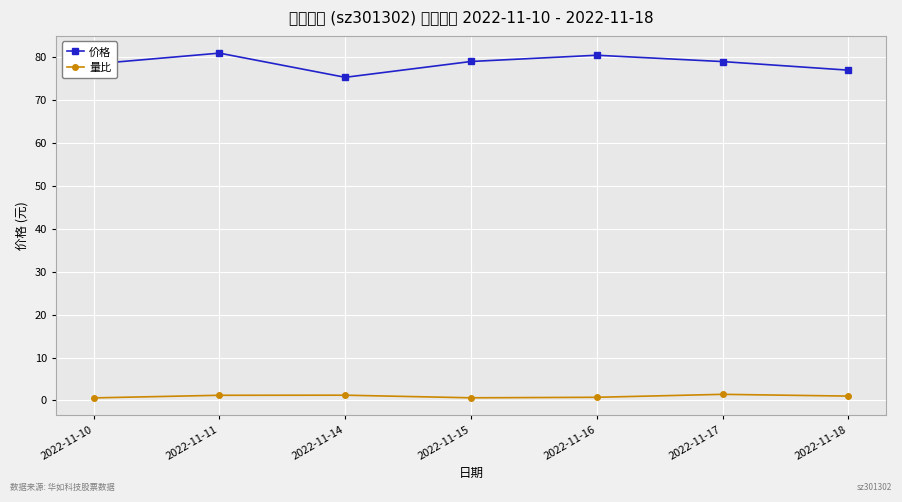

Is it true that 量比 equals 0.9 at 2022-11-10?

False